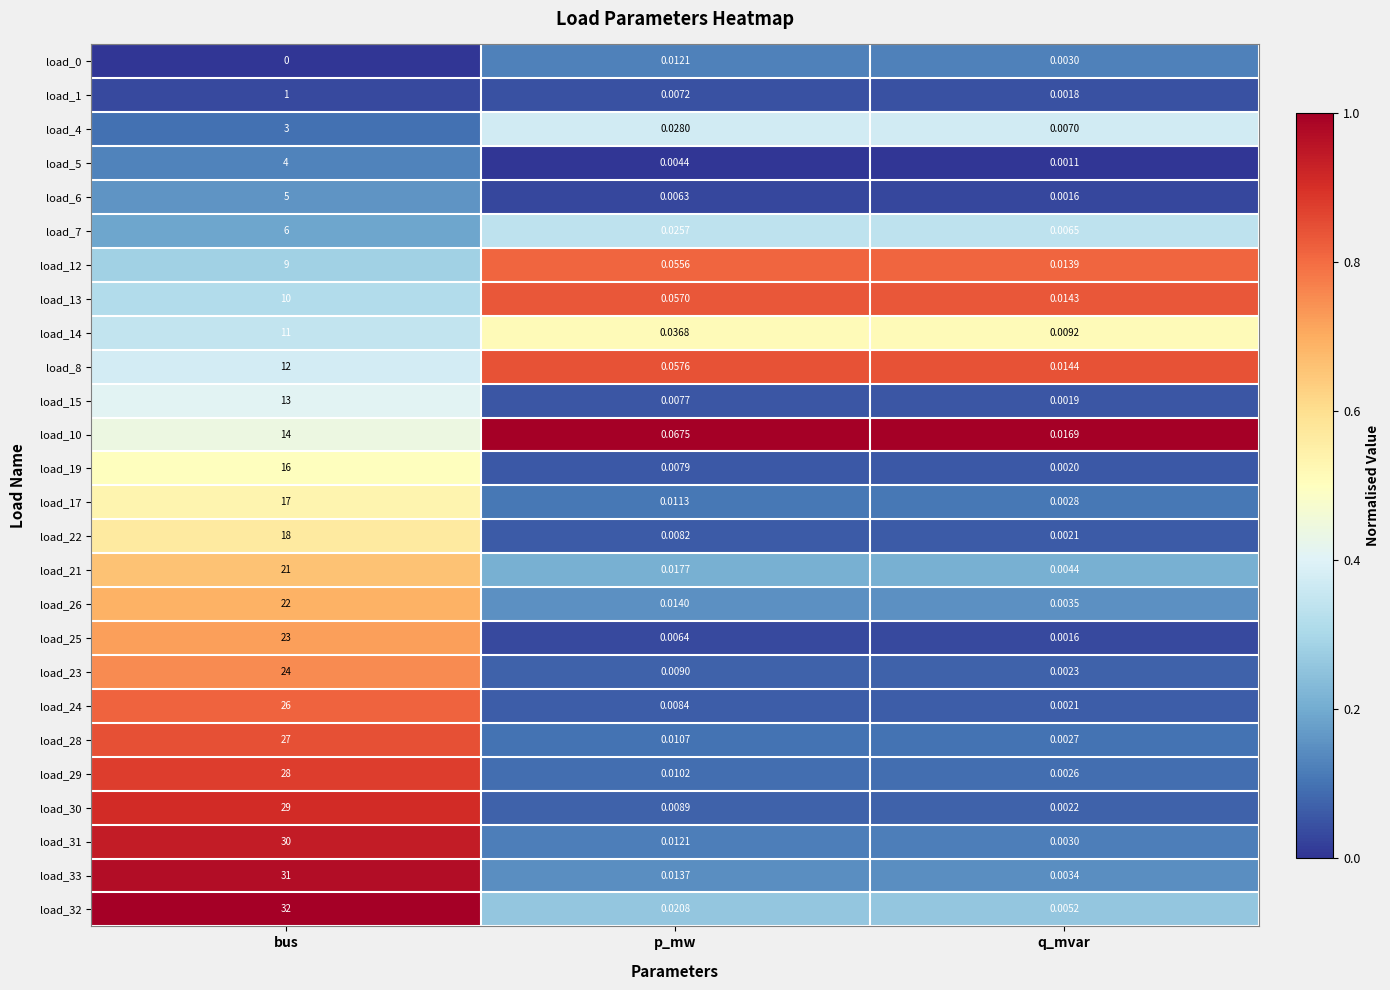

At which category is the sum across all series the highest?

bus